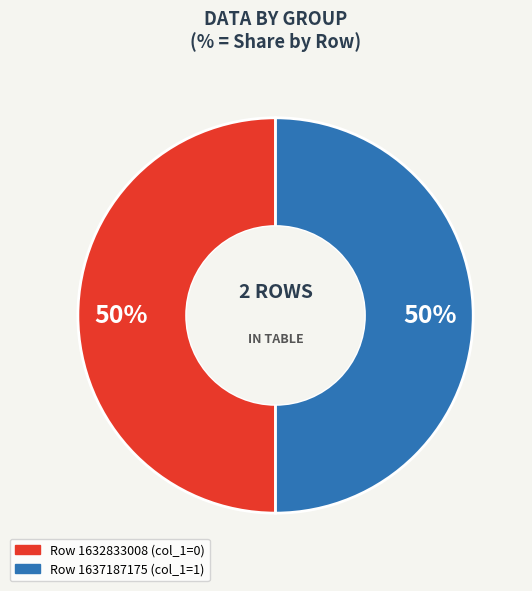

How many slices are in this pie chart?

2